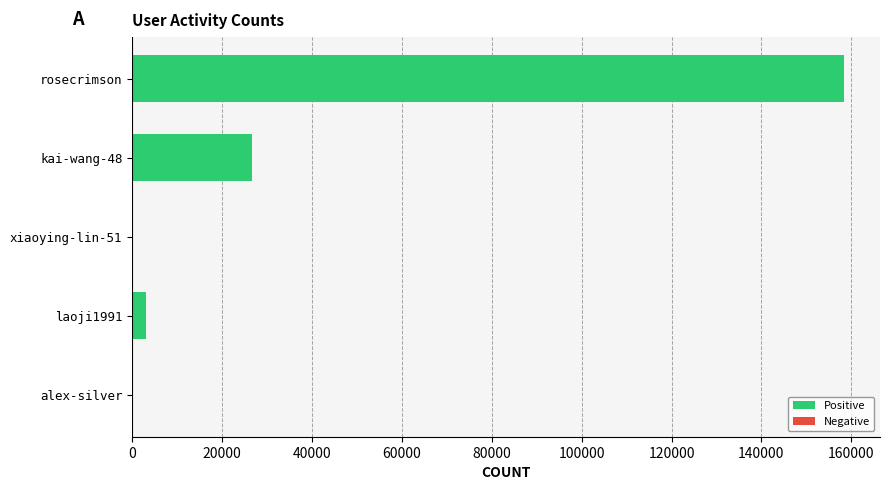

Are the bars grouped side by side (vs. stacked)?

No